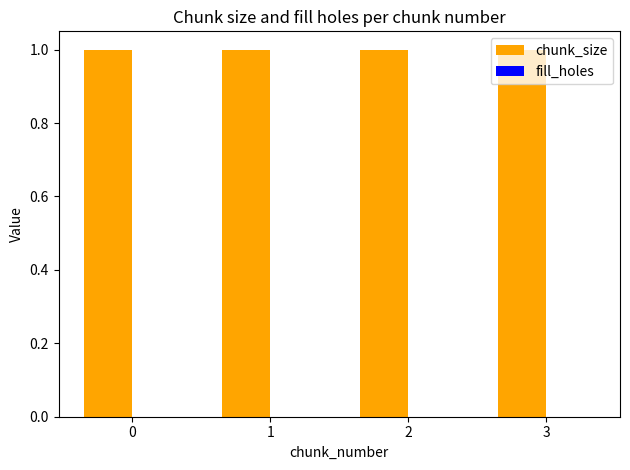

Is it true that chunk_size equals 0 at 0?

False